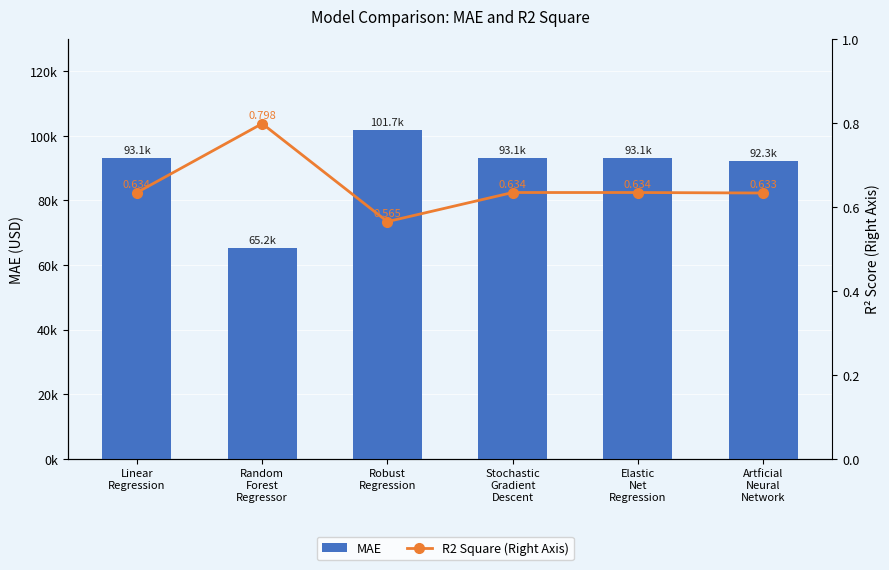

What is the difference between the highest and lowest values at Elastic
Net
Regression?

93143.1